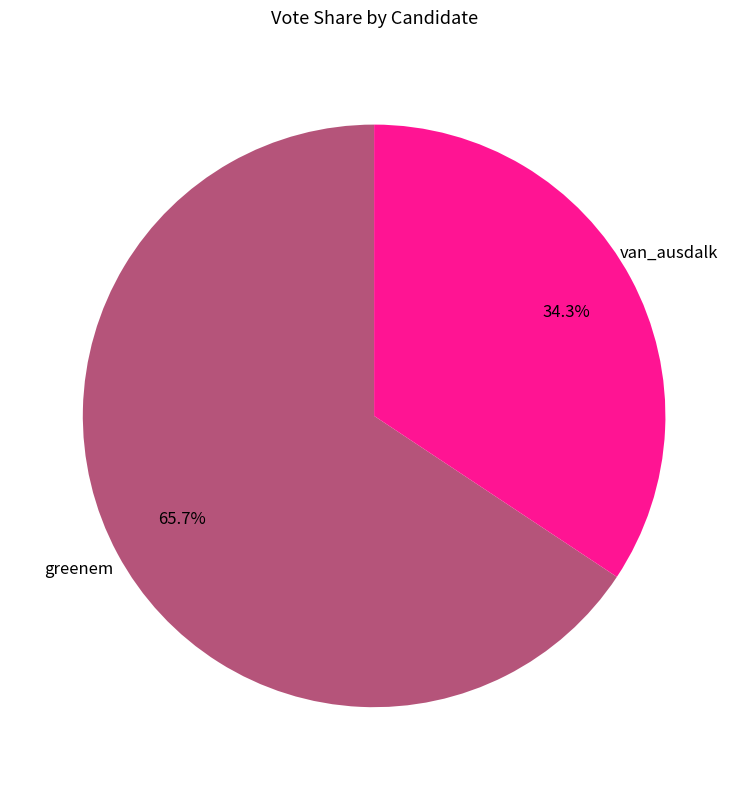

Which slice is the smallest?

van_ausdalk